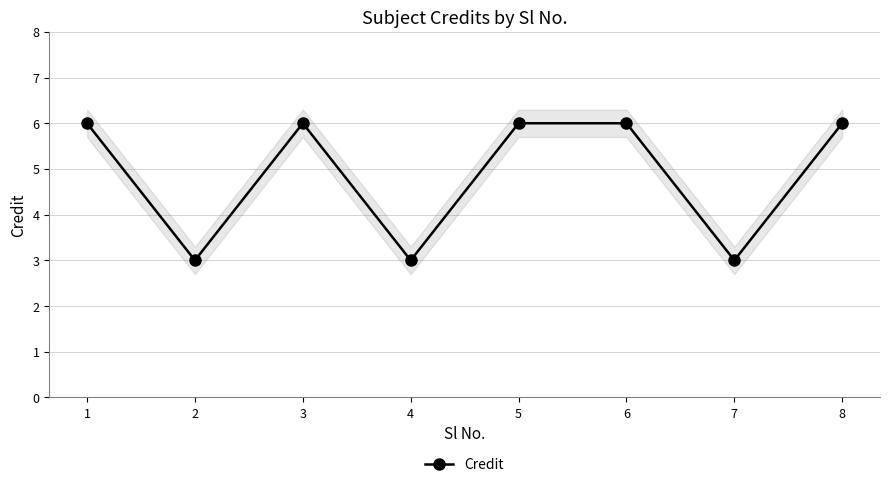

Approximately how many times larger is the value at 1 compared to 8?

1.0